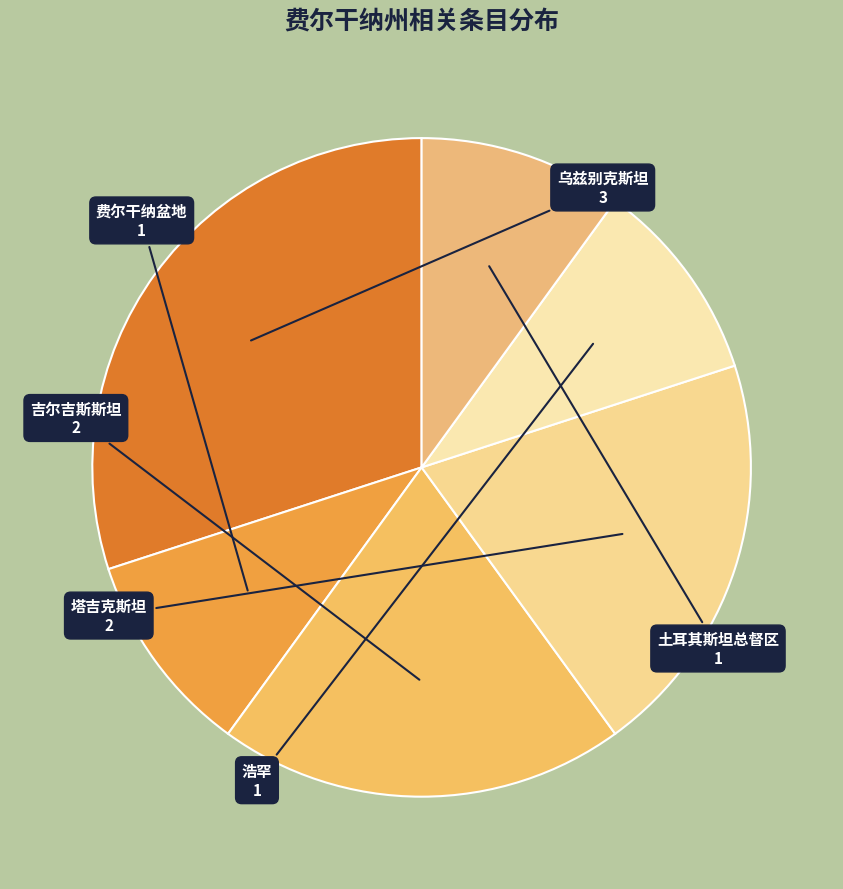

What is the largest slice in the pie chart?

乌兹别克斯坦